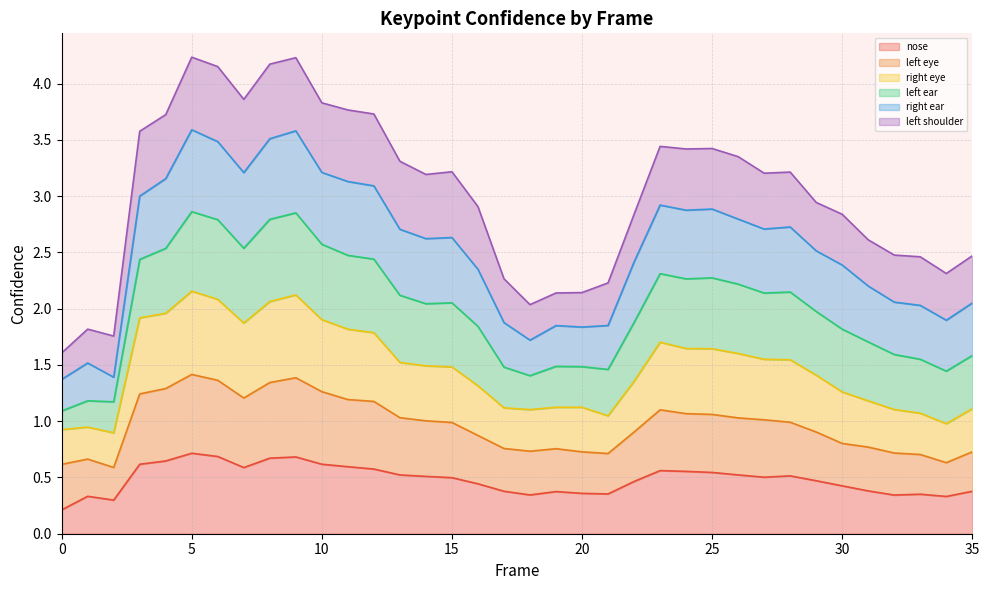

Which has a higher value, 23 or 34?

23